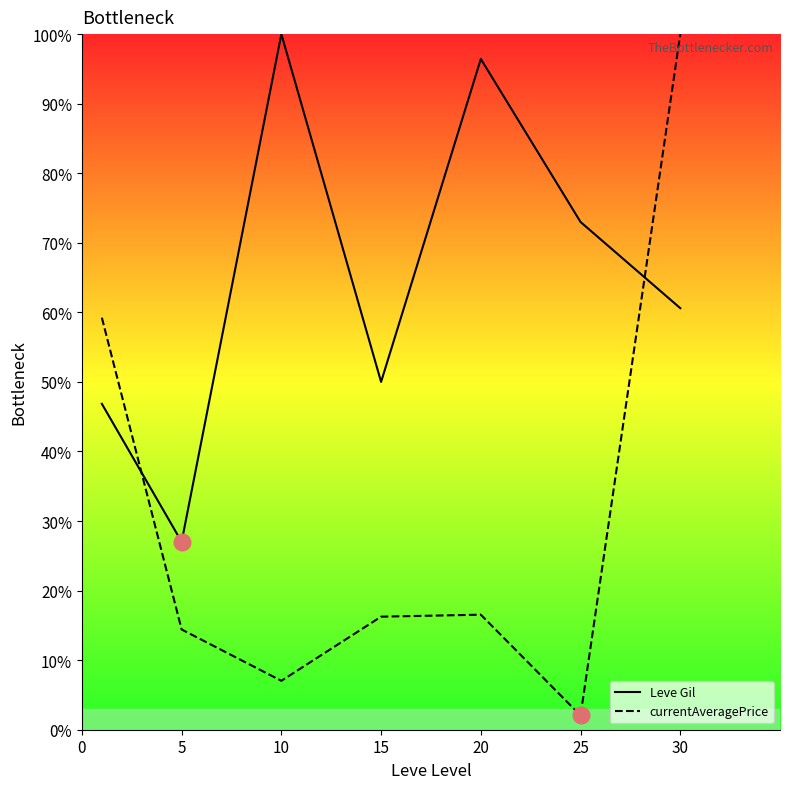

Does the chart display data point markers on the line(s)?

No